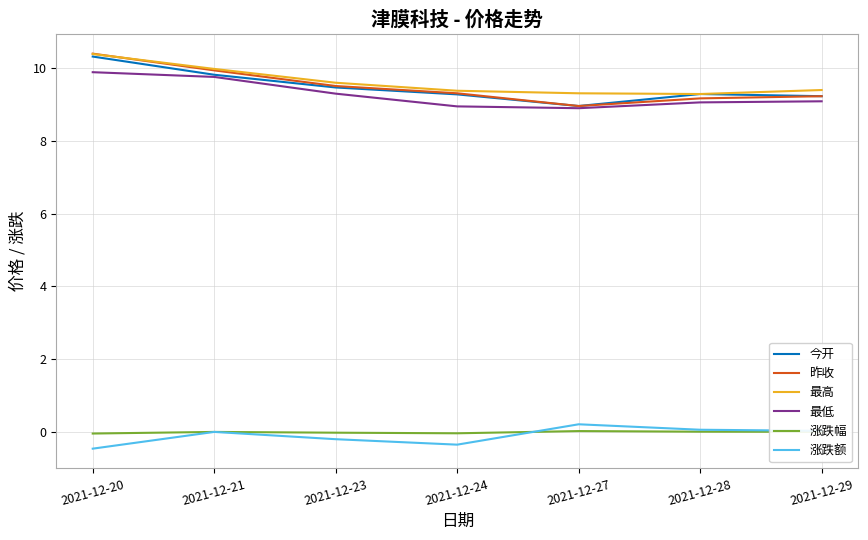

True or false: 涨跌幅 and 今开 intersect in this chart.

False